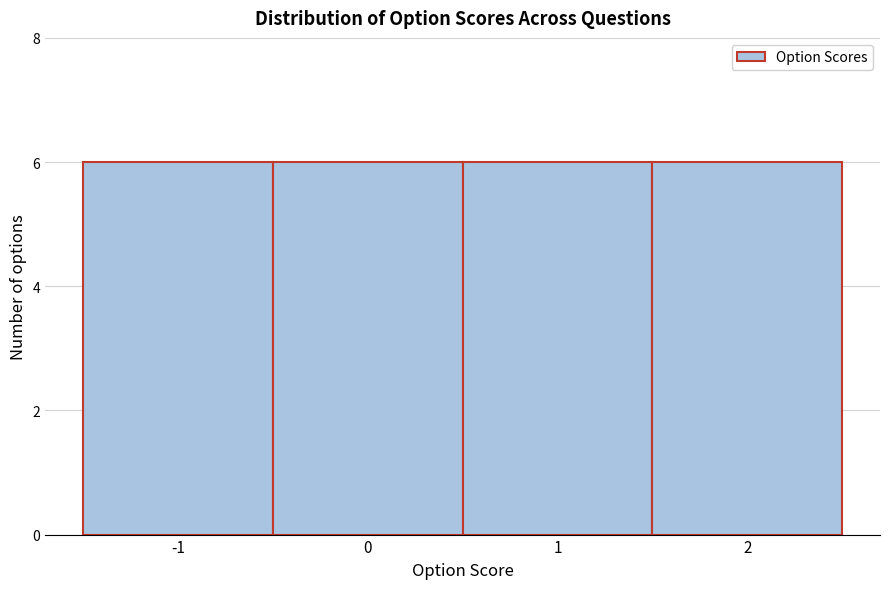

Reading left to right, transcribe this chart: for each bar, give the range it covers on the x-axis and its height. The values are not printed on the chart, so give them approximately, as read against the axis.

-1.5 to -0.5: 6
-0.5 to 0.5: 6
0.5 to 1.5: 6
1.5 to 2.5: 6